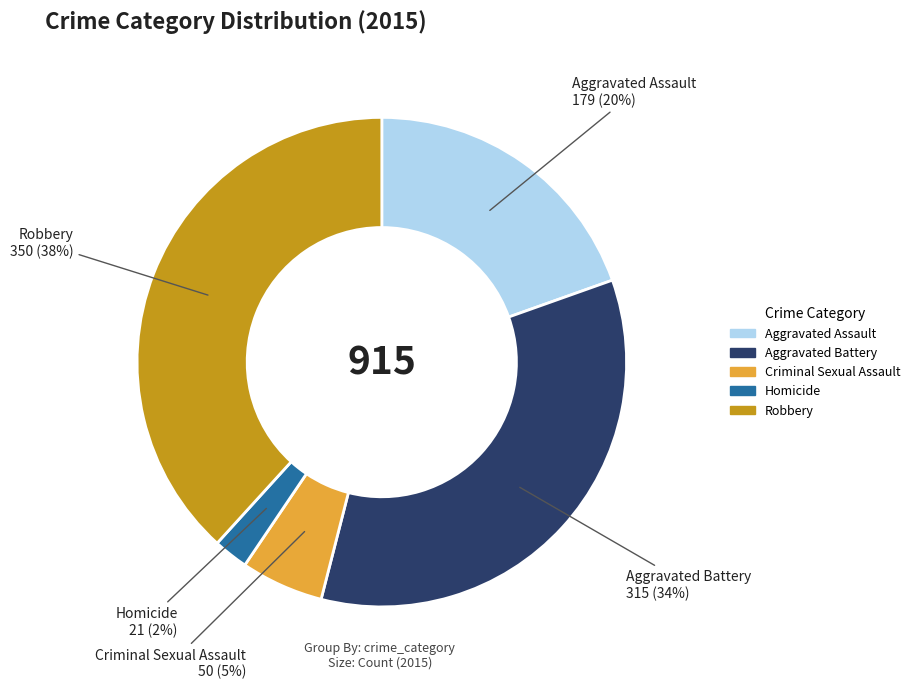

Rank the categories by value from lowest to highest.

Homicide, Criminal Sexual Assault, Aggravated Assault, Aggravated Battery, Robbery